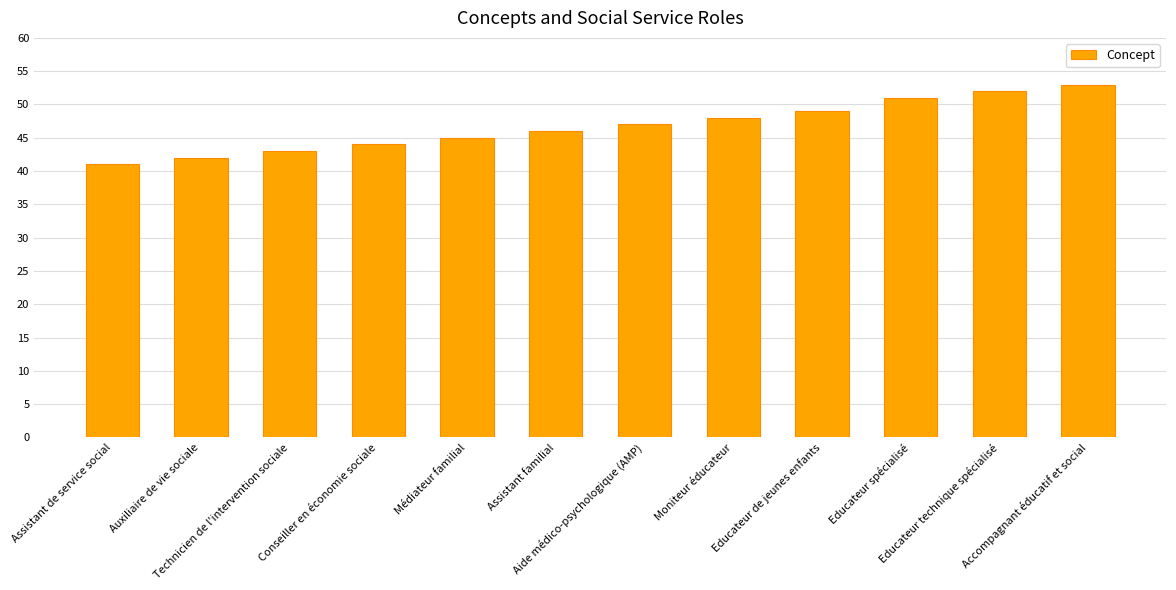

Count the number of categories in the chart.

12